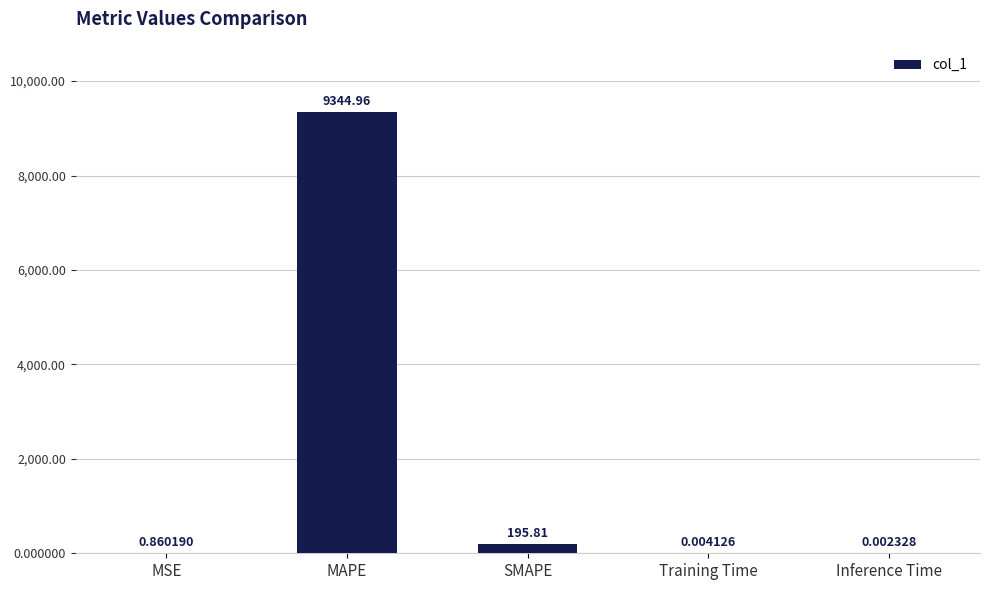

At which label is the value closest to 4672?

SMAPE